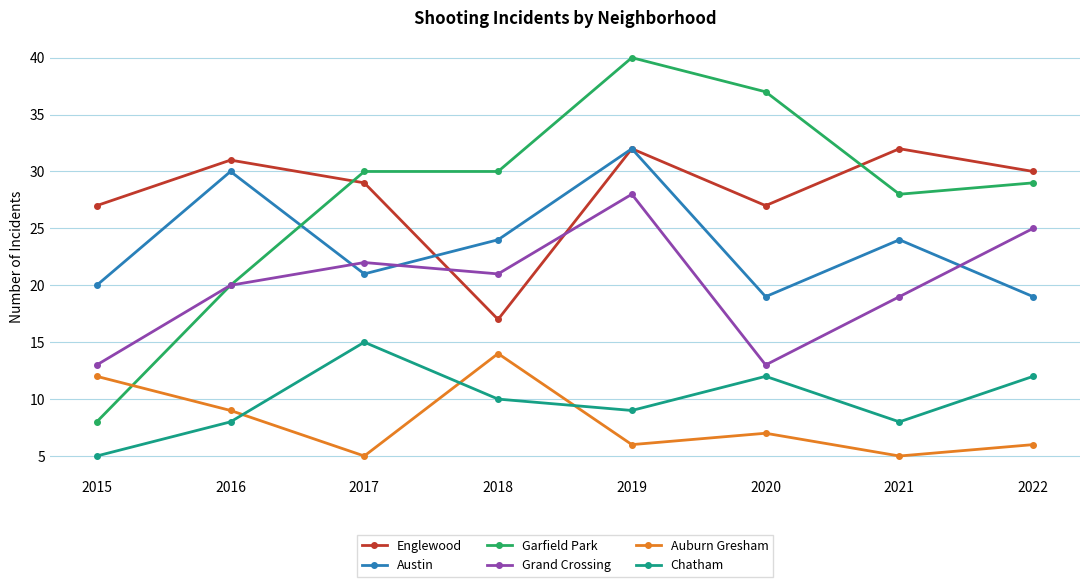

True or false: Chatham and Garfield Park cross at least once.

False